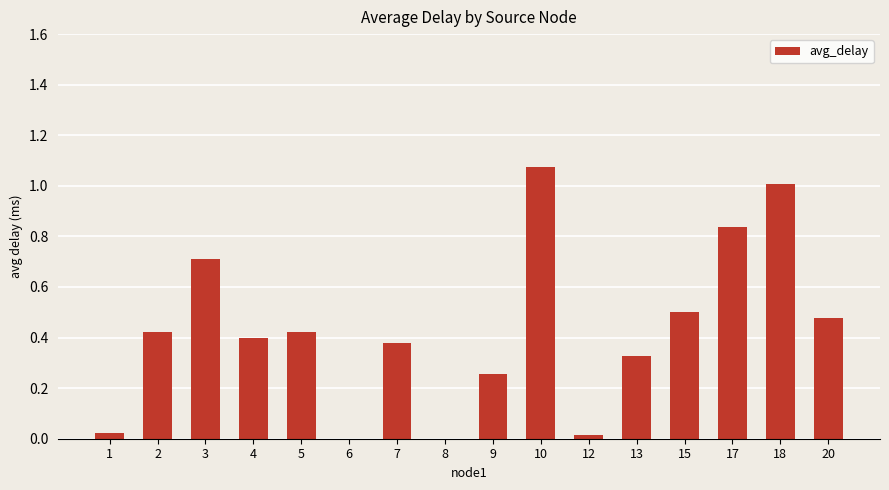

What is the change in value from 2 to 15?

+0.1